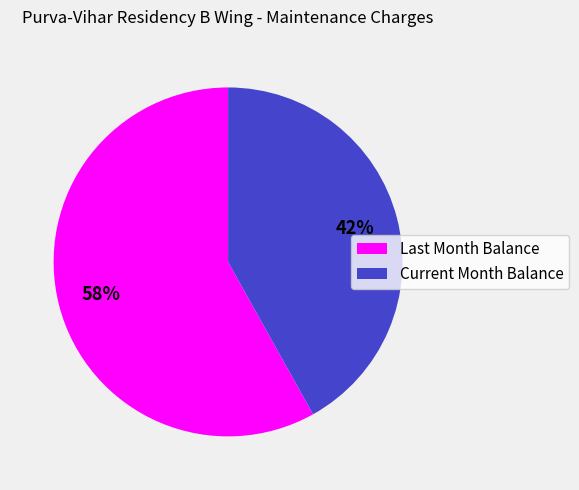

Does Current Month Balance account for over 50% of the chart?

No